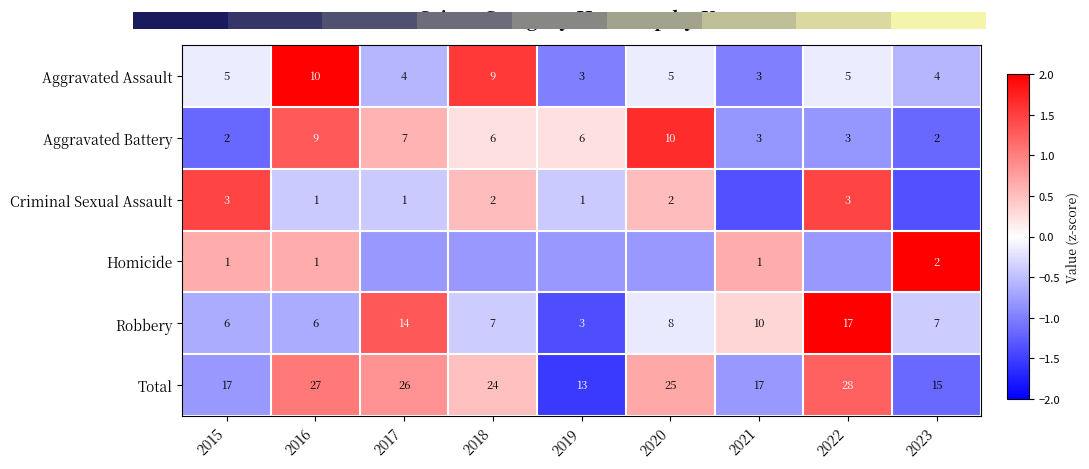

How many data points does each series have?

9